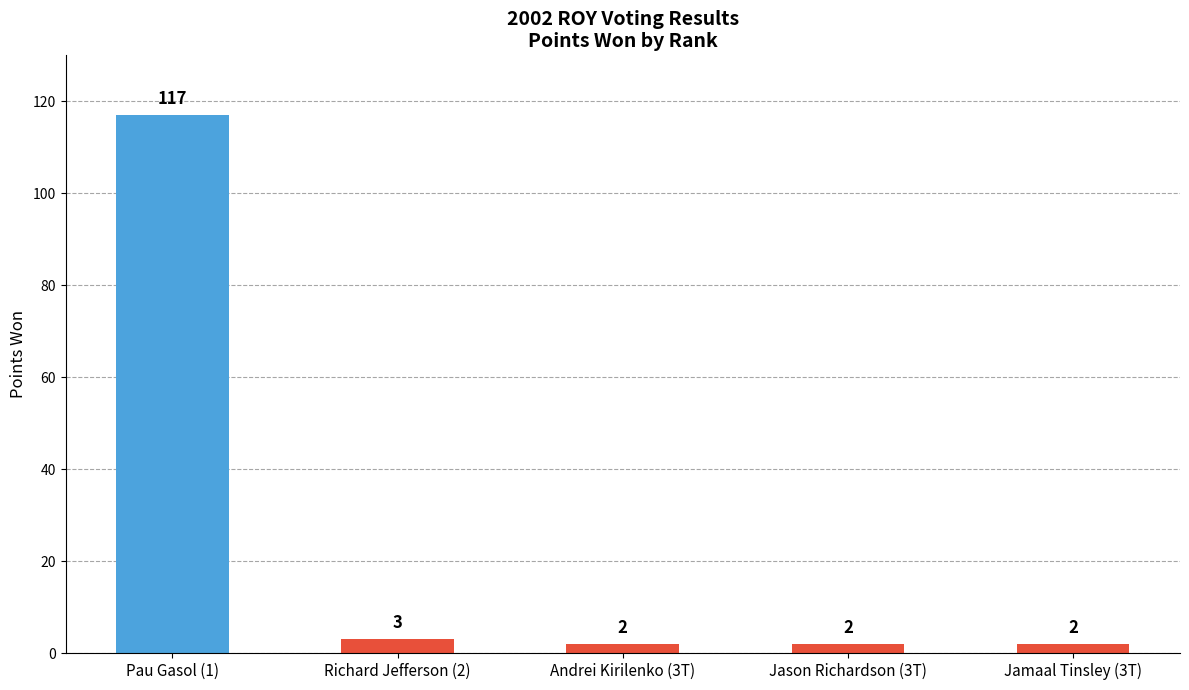

What is the label of the 2nd bar from the left?

Richard Jefferson (2)